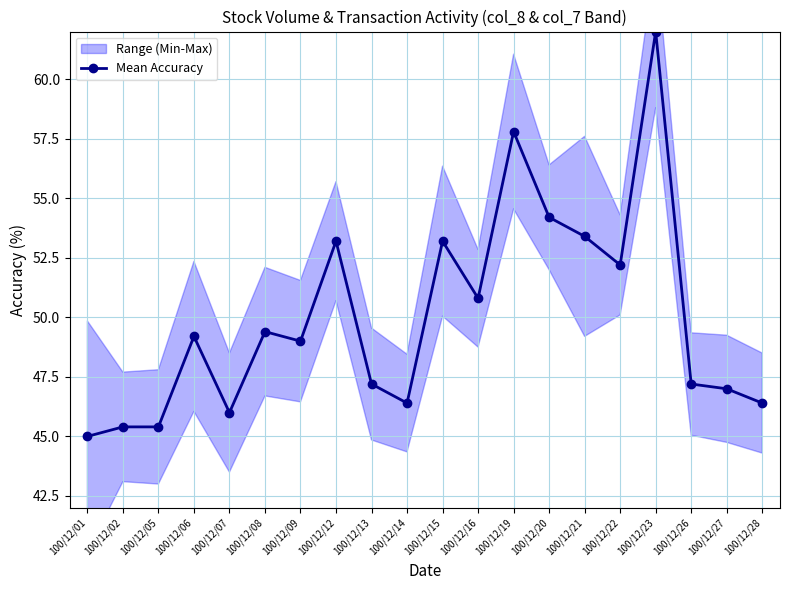

How many interior local valleys (lower than both neighbors) does the data have?

5